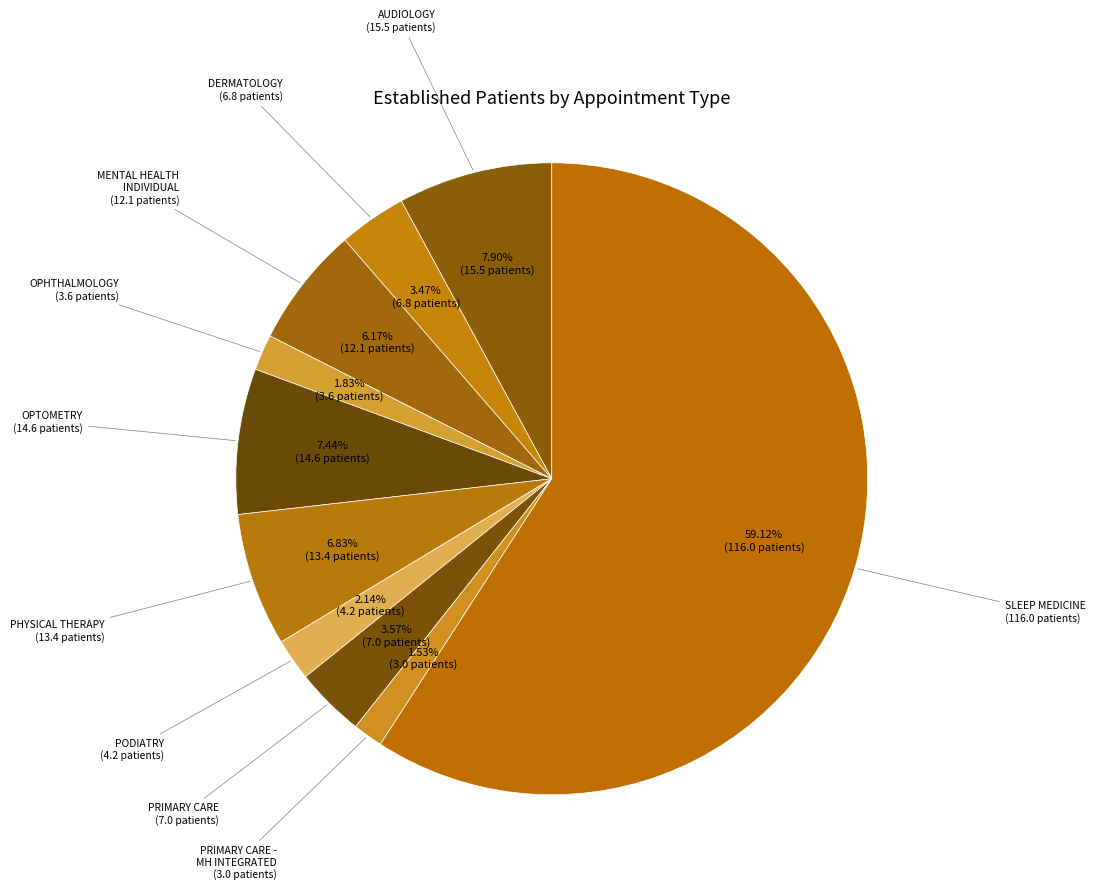

What is the total percentage of PHYSICAL THERAPY and PODIATRY?

9.0%